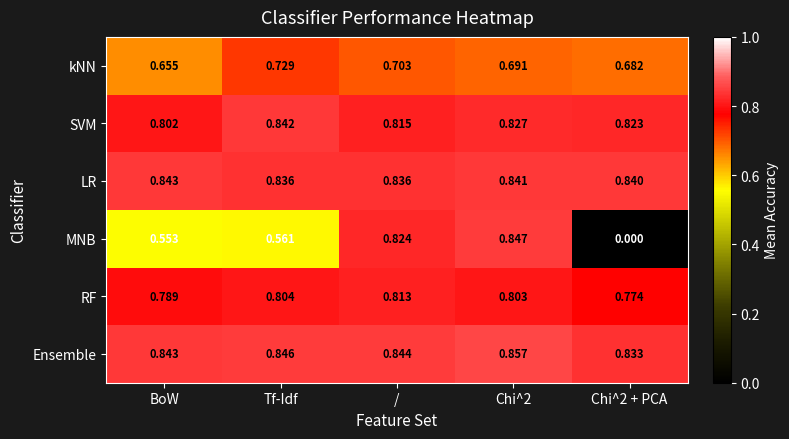

Which series has the largest total across all categories?

Ensemble